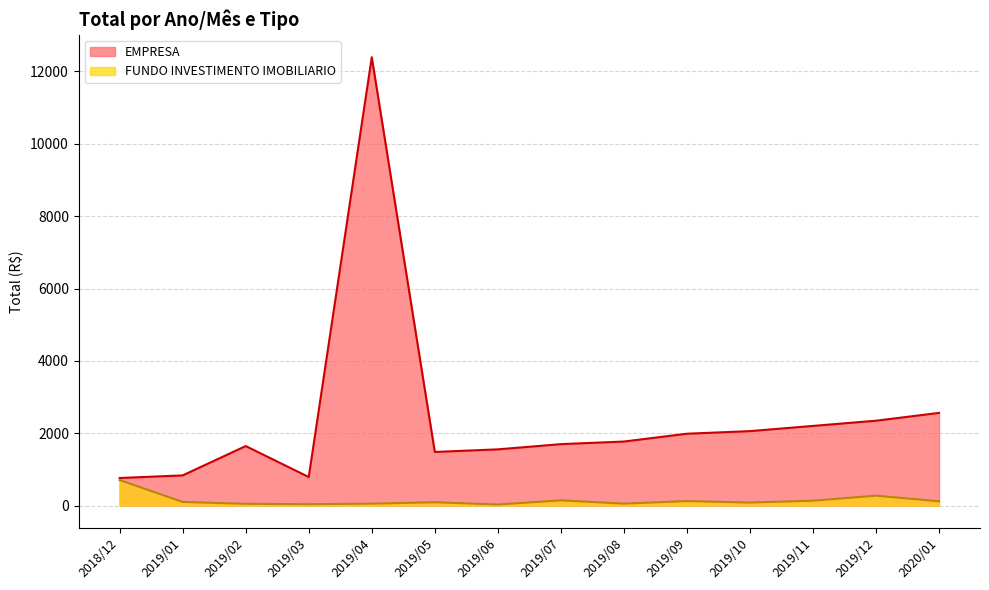

At which category does EMPRESA reach its first local valley?

2019/03